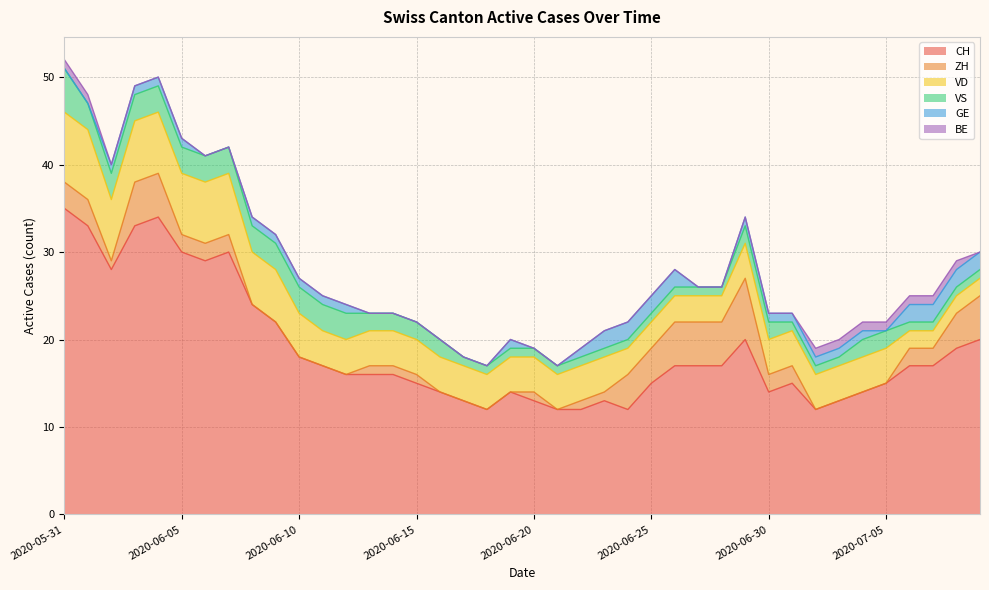

Does the chart display data point markers on the line(s)?

No